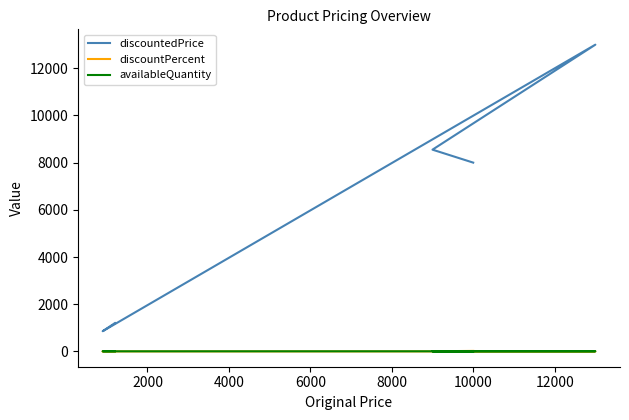

At which label is availableQuantity closest to 3?

6000